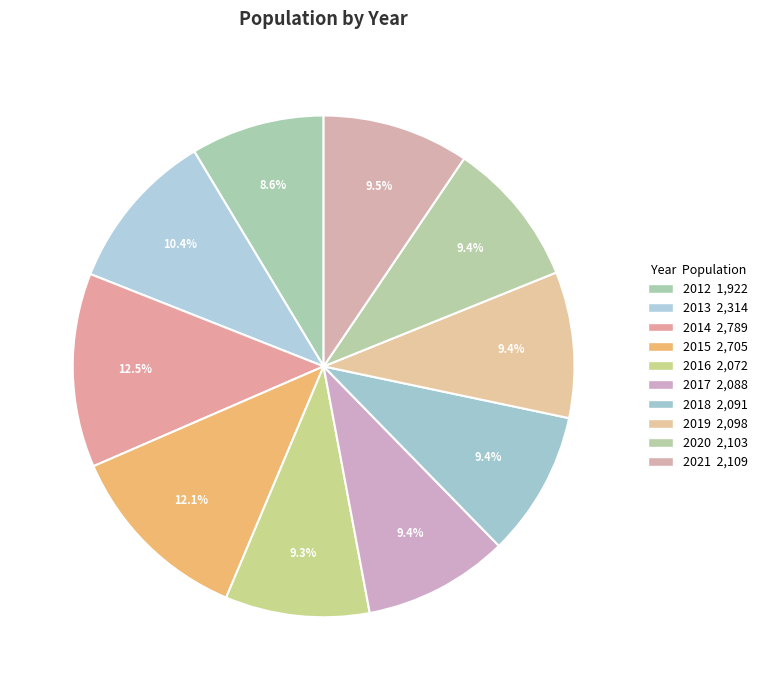

Approximately how many times larger is the value at 2014 compared to 2020?

1.3